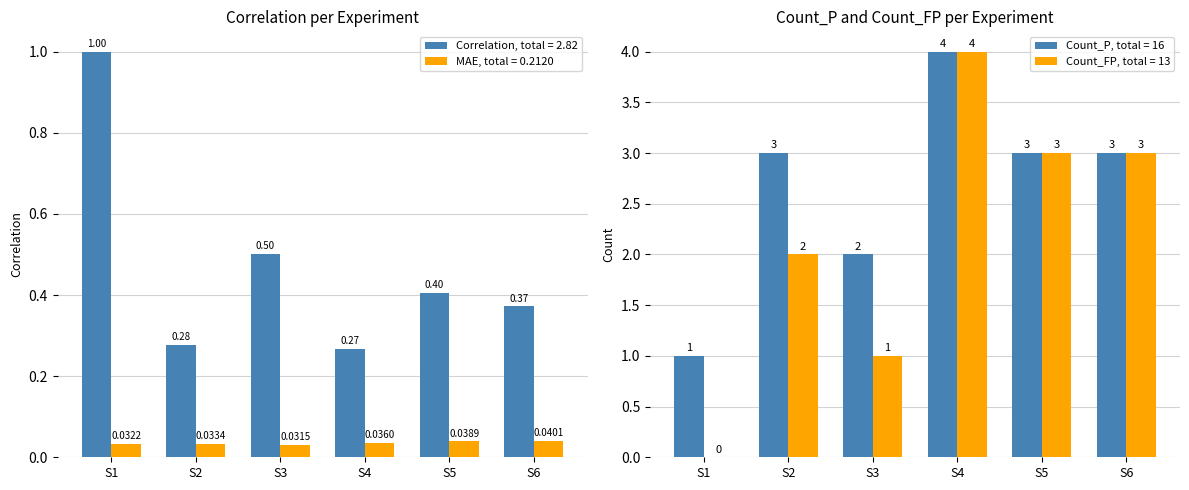

Which series has the largest range (max minus min)?

Count_FP